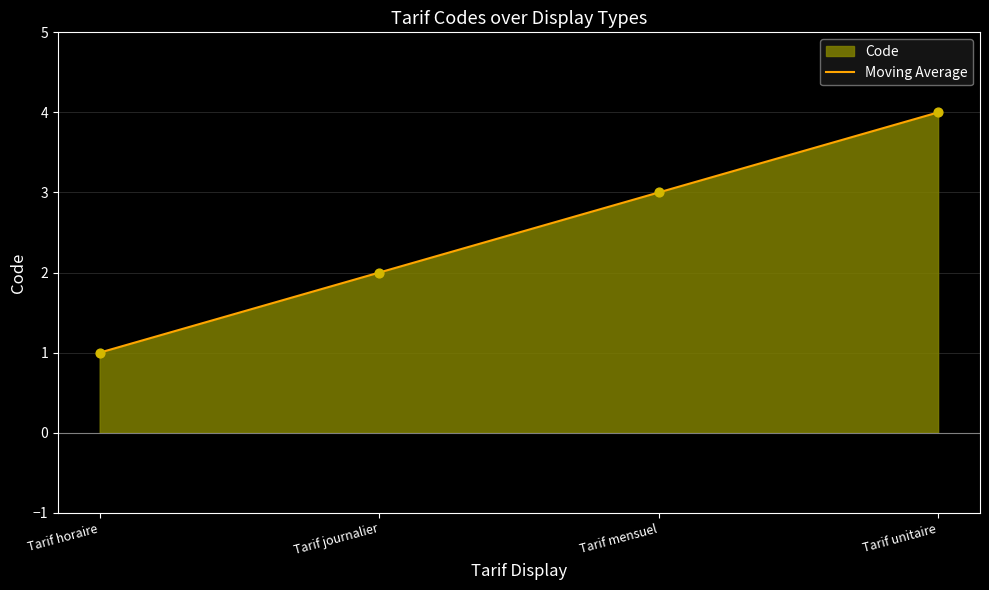

Approximately how many times larger is the value at Tarif horaire compared to Tarif mensuel?

0.3